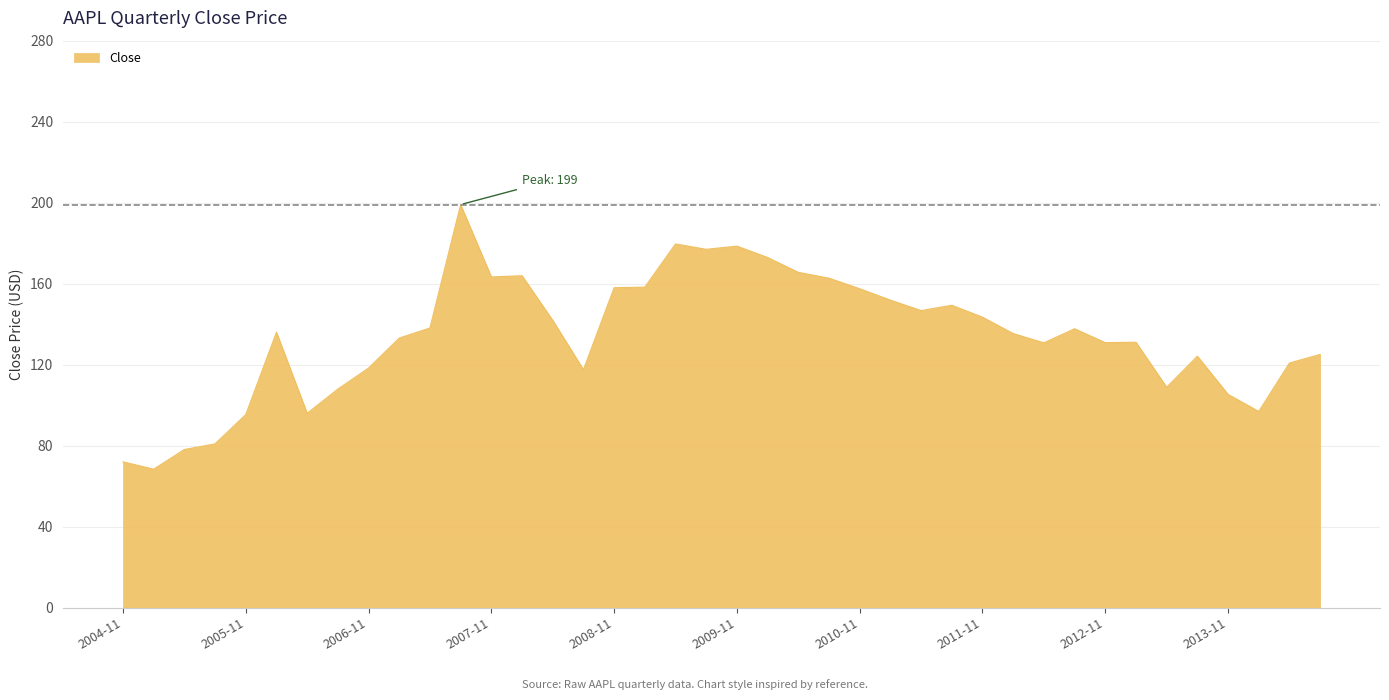

What is the difference between the maximum and minimum values?

130.6